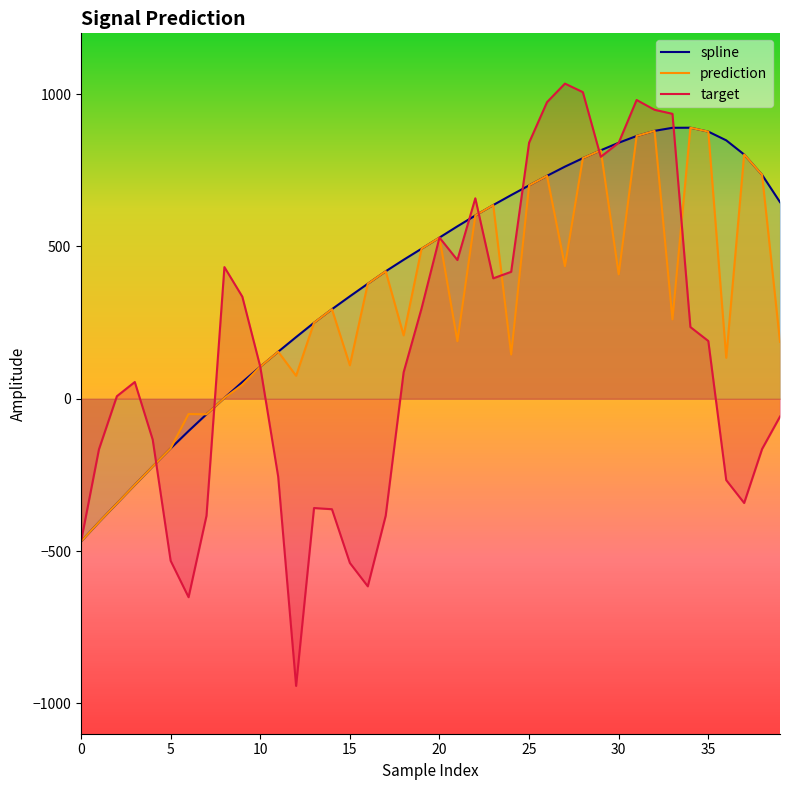

What is the difference between the maximum and minimum values in the target series?

1977.9